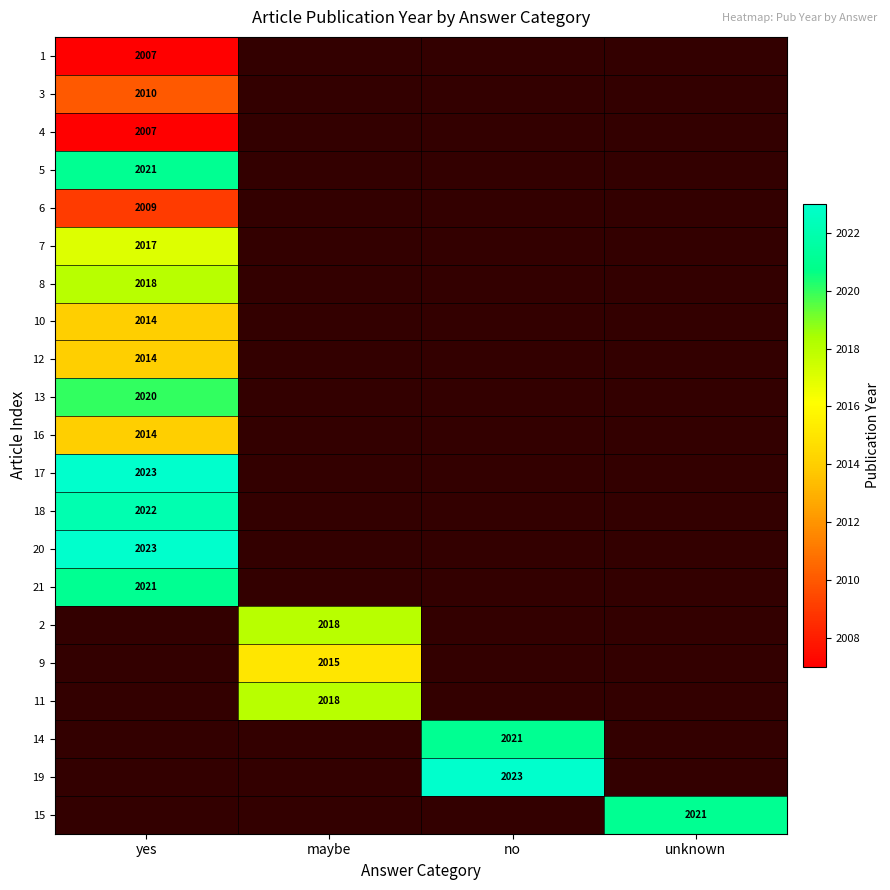

Which category has the lowest value across all series?

yes